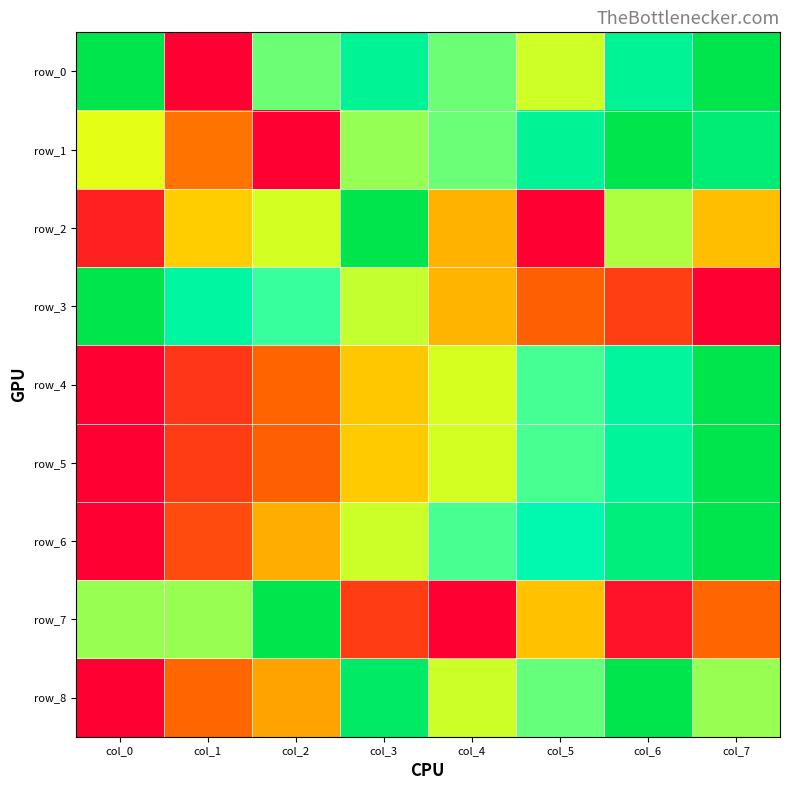

Reading right to left, list all the values displayed in this chart.

row_0: col_7=1.0	col_6=0.9	col_5=0.5	col_4=0.6	col_3=0.9	col_2=0.6	col_1=0.0	col_0=1.0
row_1: col_7=0.9	col_6=1.0	col_5=0.9	col_4=0.6	col_3=0.6	col_2=0.0	col_1=0.3	col_0=0.5
row_2: col_7=0.4	col_6=0.6	col_5=0.0	col_4=0.4	col_3=1.0	col_2=0.5	col_1=0.4	col_0=0.1
row_3: col_7=0.0	col_6=0.2	col_5=0.2	col_4=0.4	col_3=0.6	col_2=0.7	col_1=0.8	col_0=1.0
row_4: col_7=1.0	col_6=0.8	col_5=0.7	col_4=0.5	col_3=0.4	col_2=0.2	col_1=0.1	col_0=0.0
row_5: col_7=1.0	col_6=0.9	col_5=0.7	col_4=0.5	col_3=0.4	col_2=0.2	col_1=0.2	col_0=0.0
row_6: col_7=1.0	col_6=0.9	col_5=0.8	col_4=0.7	col_3=0.6	col_2=0.4	col_1=0.2	col_0=0.0
row_7: col_7=0.2	col_6=0.0	col_5=0.4	col_4=0.0	col_3=0.1	col_2=1.0	col_1=0.6	col_0=0.6
row_8: col_7=0.6	col_6=1.0	col_5=0.7	col_4=0.5	col_3=1.0	col_2=0.4	col_1=0.2	col_0=0.0